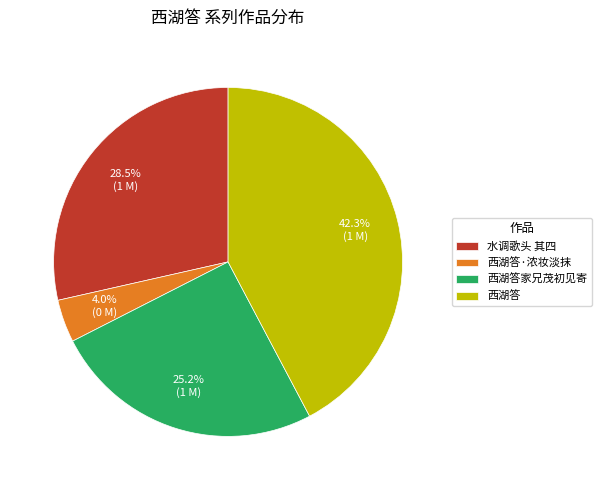

What percentage is NOT represented by 西湖答家兄茂初见寄?

74.8%